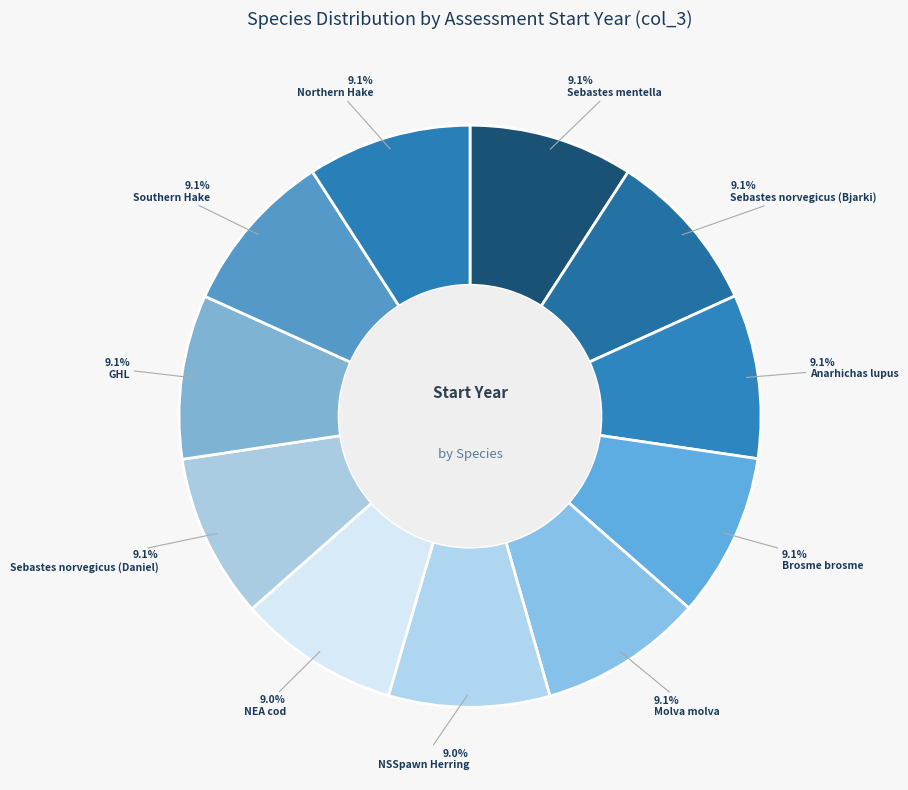

How many slices are in this pie chart?

11